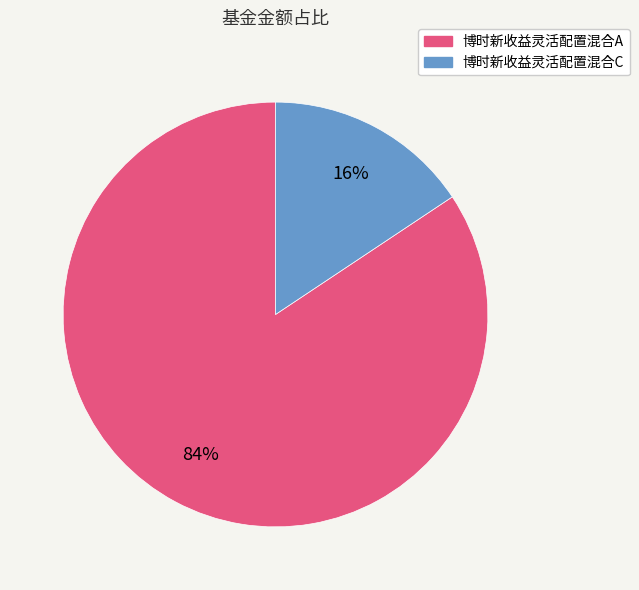

How many segments does this pie chart have?

2